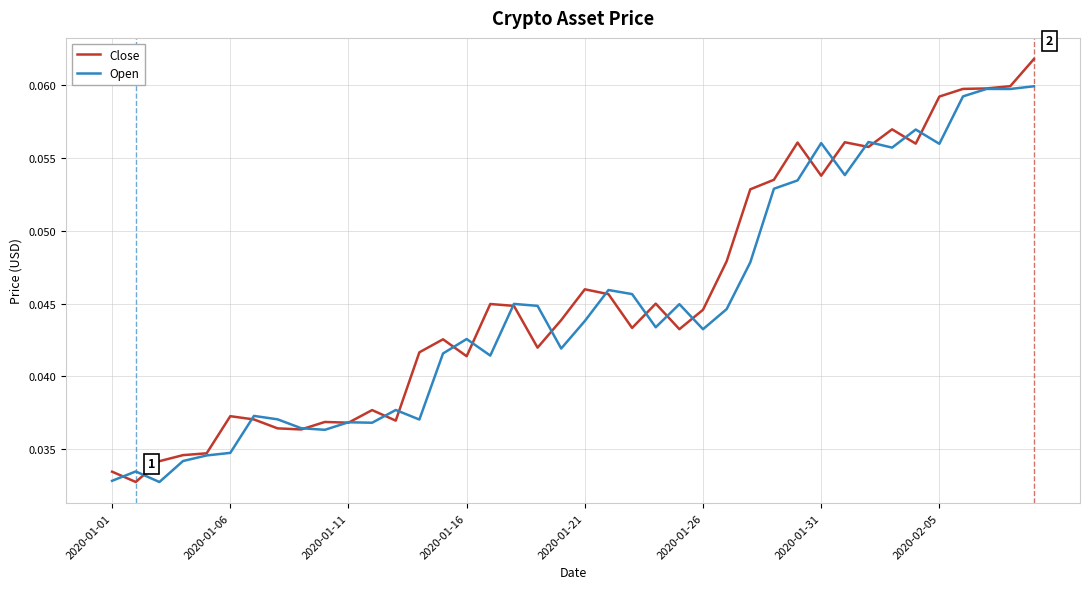

Rank the series by their maximum value, from lowest to highest.

Open, Close